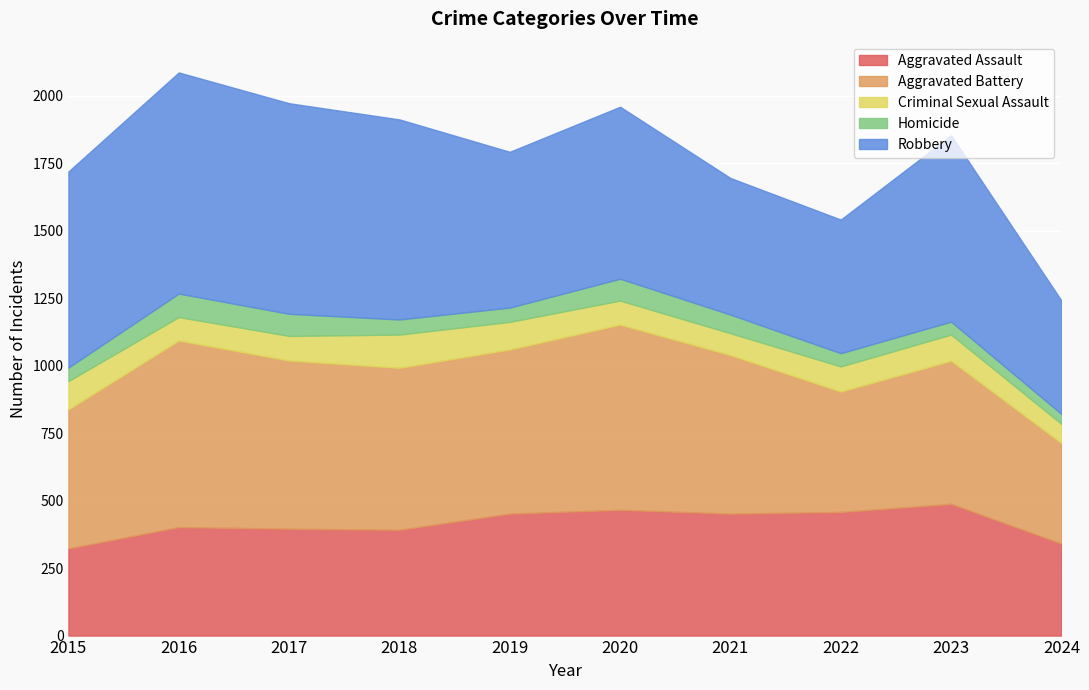

Which has a higher value, 2024 or 2015?

2024